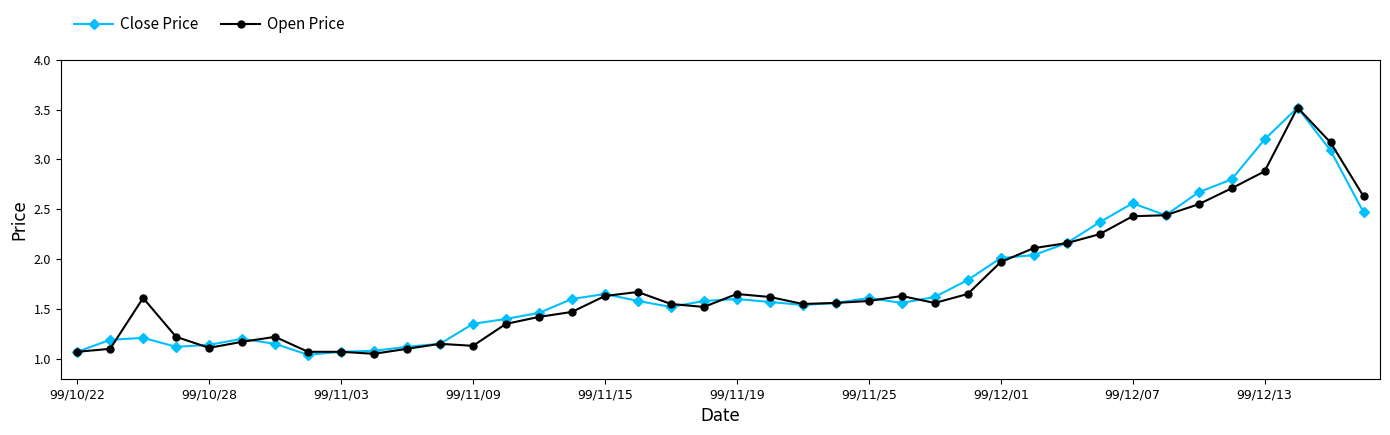

What is the maximum value shown in the chart?

3.5